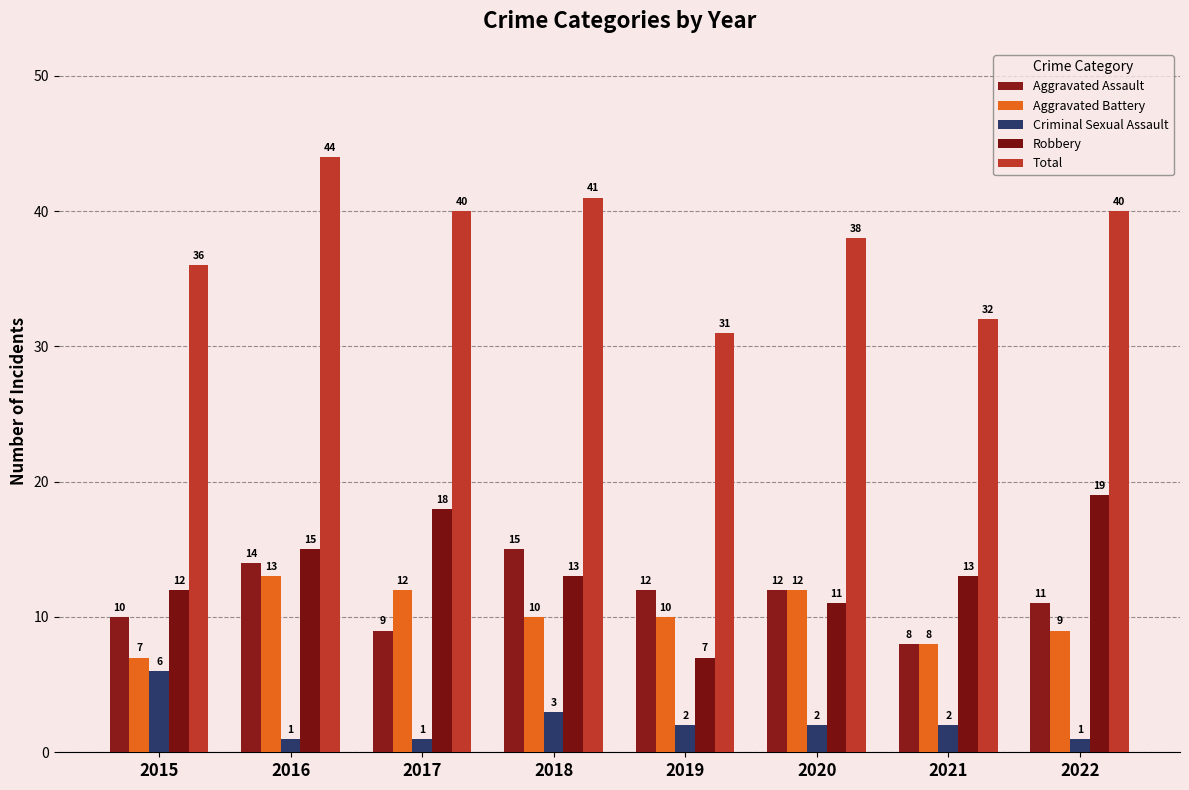

Rank the series at 2015 from highest to lowest value.

Total, Robbery, Aggravated Assault, Aggravated Battery, Criminal Sexual Assault